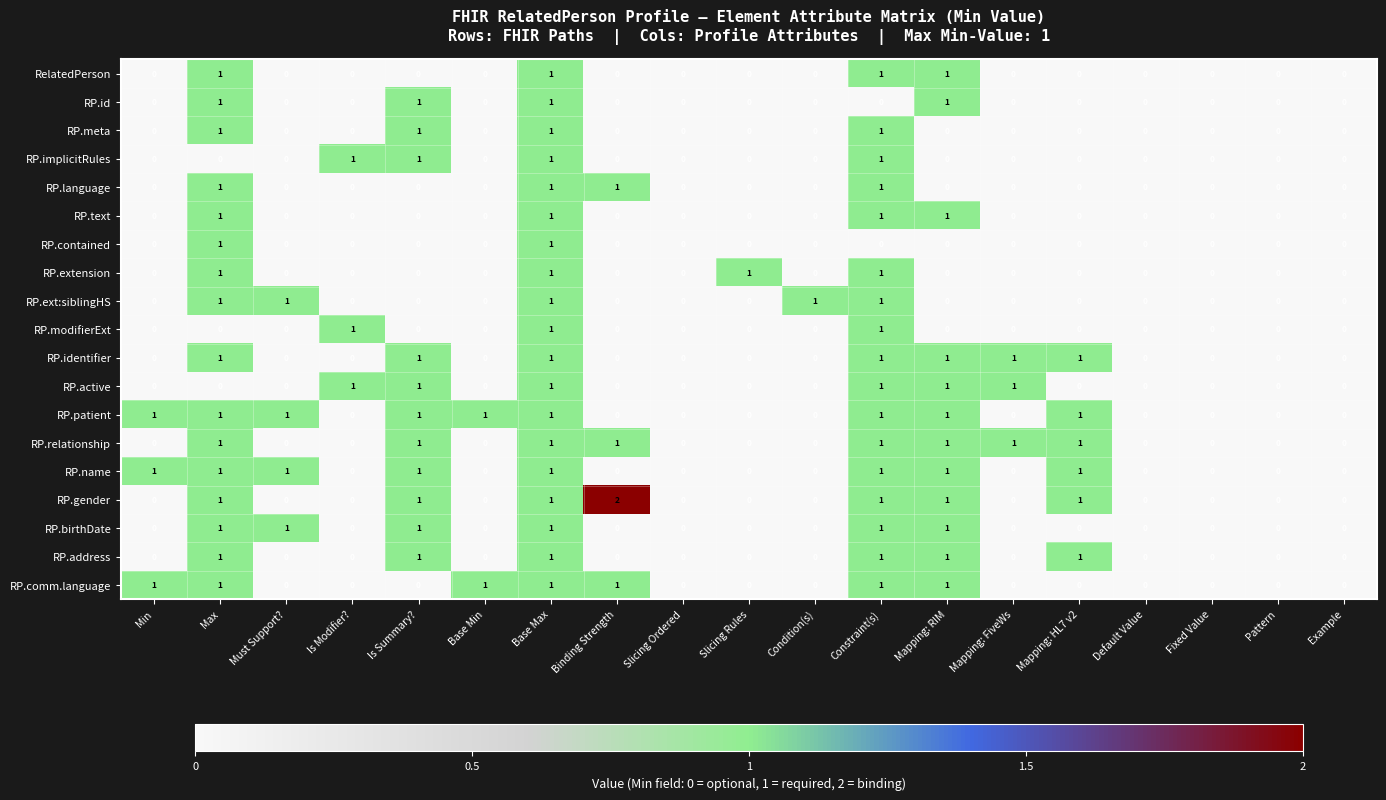

Which series has the largest range (max minus min)?

RP.gender